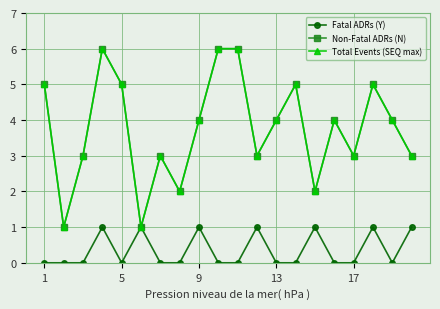

Is this an area chart (filled region under the line)?

No